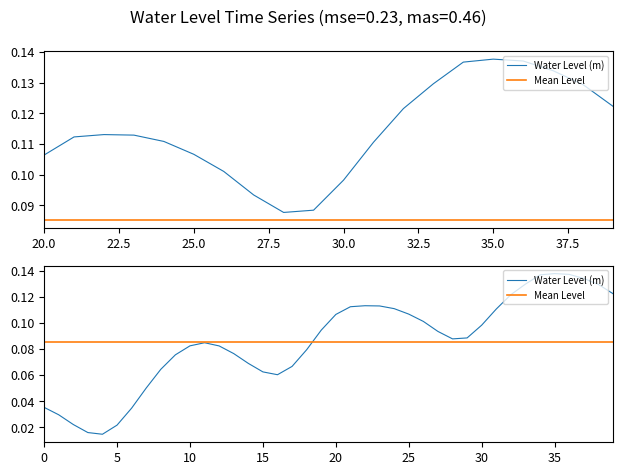

What is the minimum value for Mean Level?

0.1